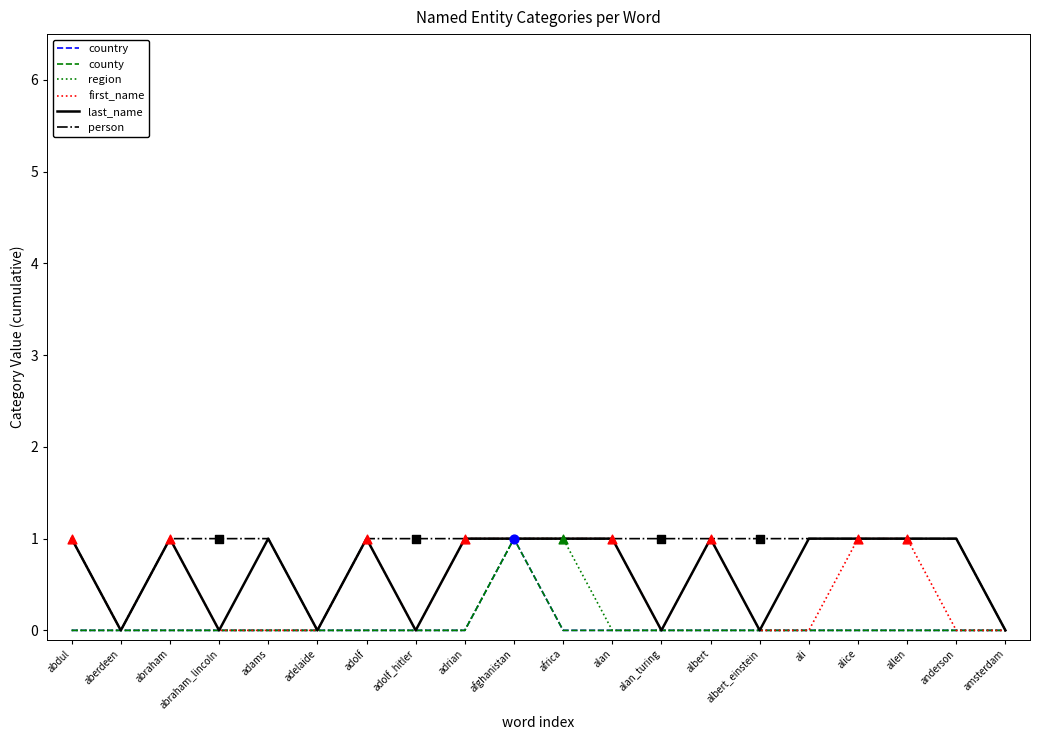

Does the chart have visible grid lines?

No